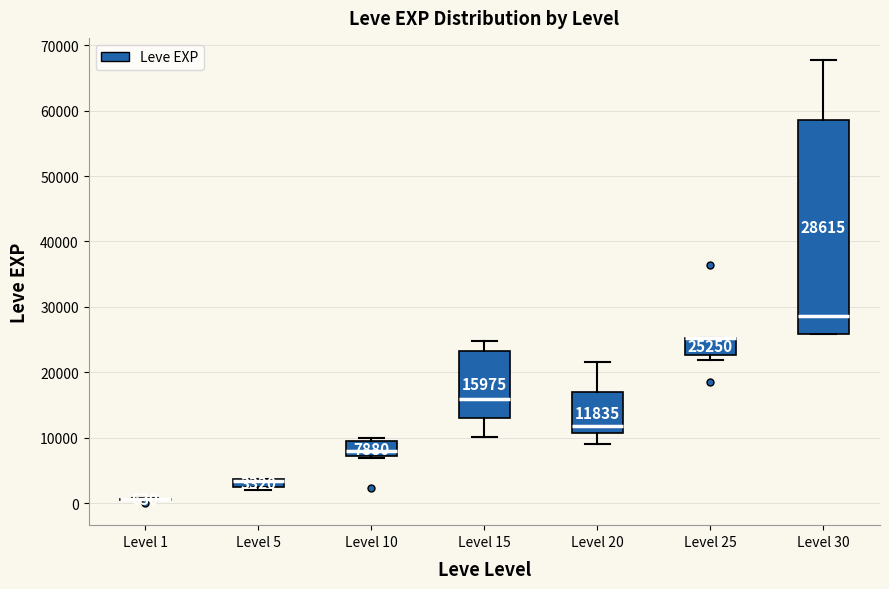

Which box is the tallest, from its lower edge to its upper edge?

Level 30